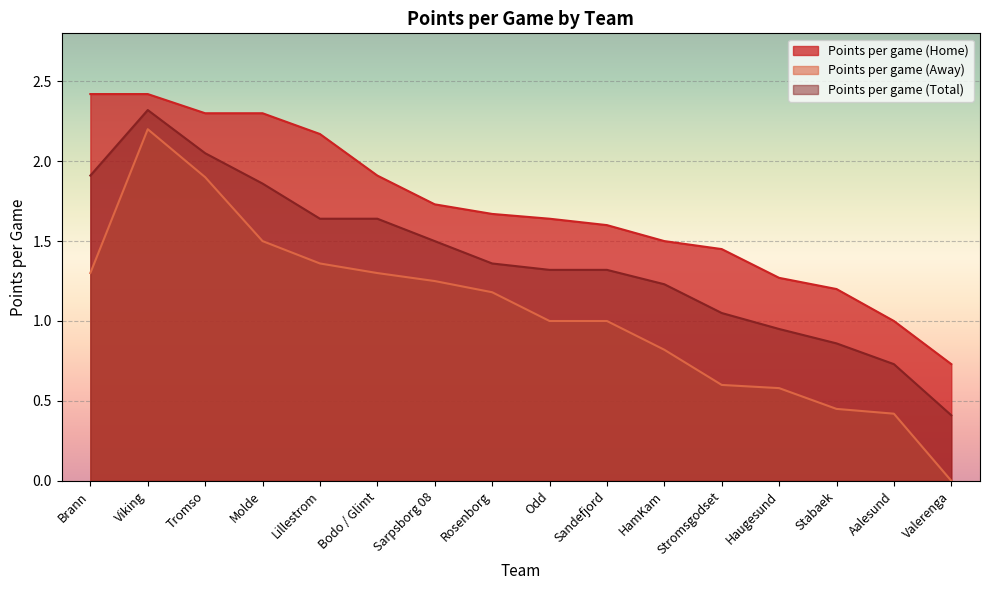

How many values in the Points per game (Home) series exceed 1?

14